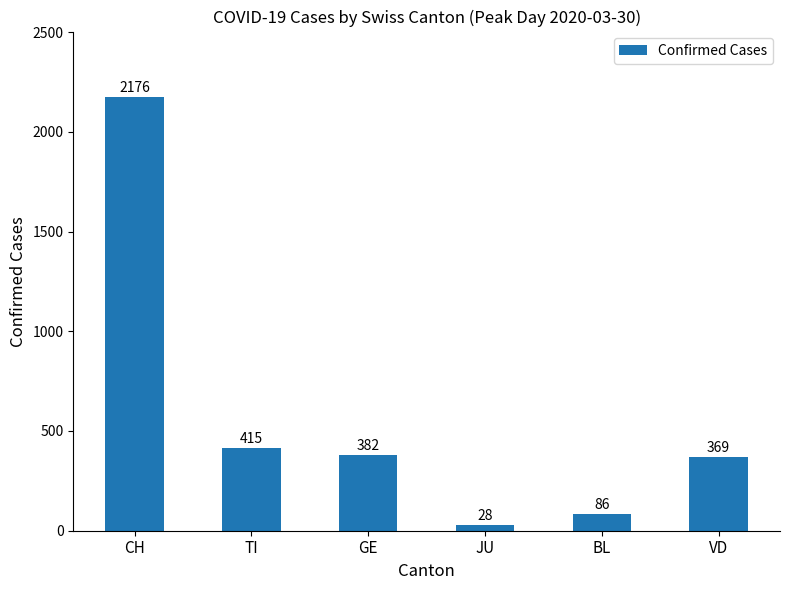

What is the label of the 5th bar from the right?

TI